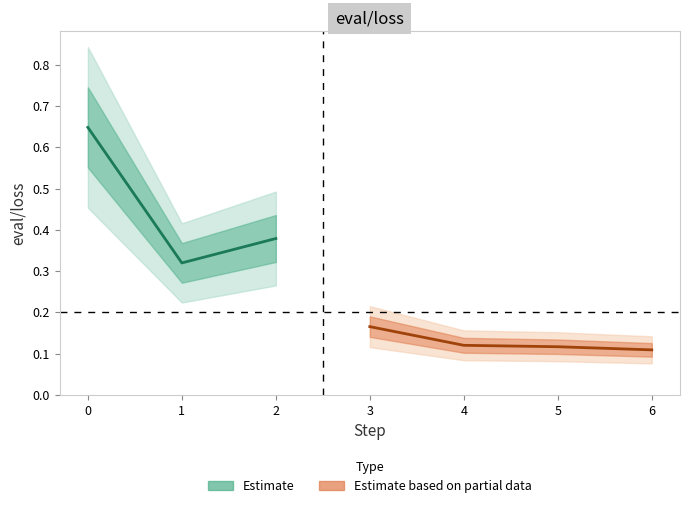

The chart shows a value of 0.6 at 0. True or false?

True